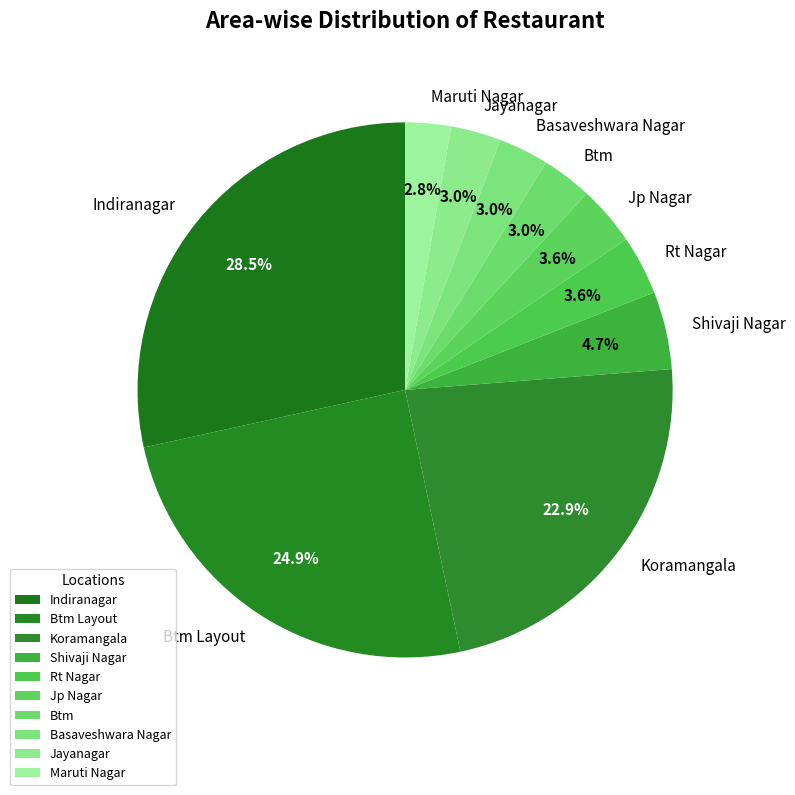

Does Btm Layout represent more than half of the total?

No